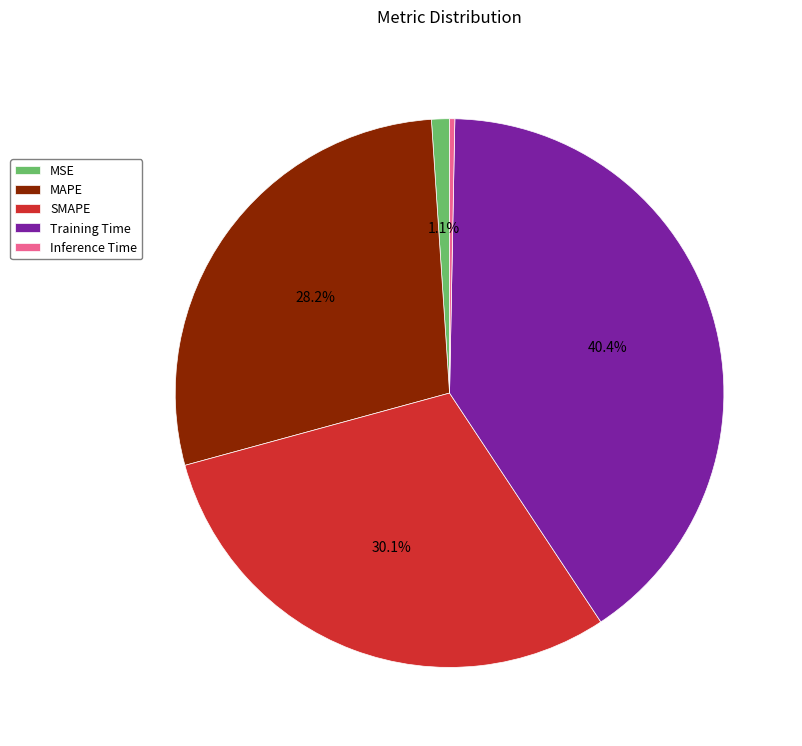

To the nearest percent, what is the combined percentage of MAPE and MSE?

29%